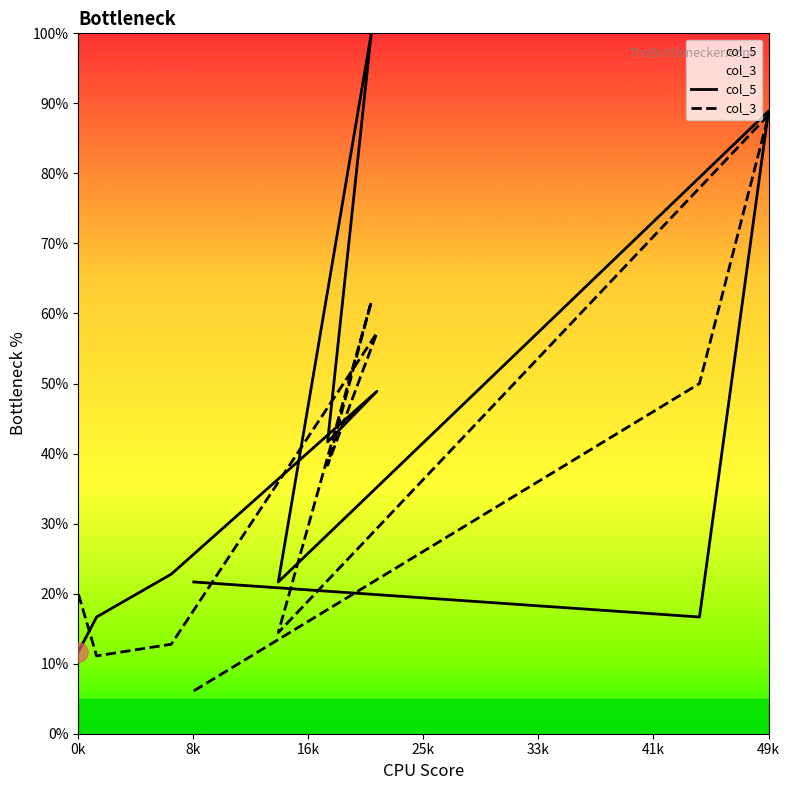

Reading left to right, extract all data points from this chart.

col_5: 21.7	16.7	88.9	21.7	100.0	41.7	48.9	22.8	16.7	11.7
col_3: 6.1	50.0	88.3	14.4	61.7	38.3	57.2	12.8	11.1	20.0